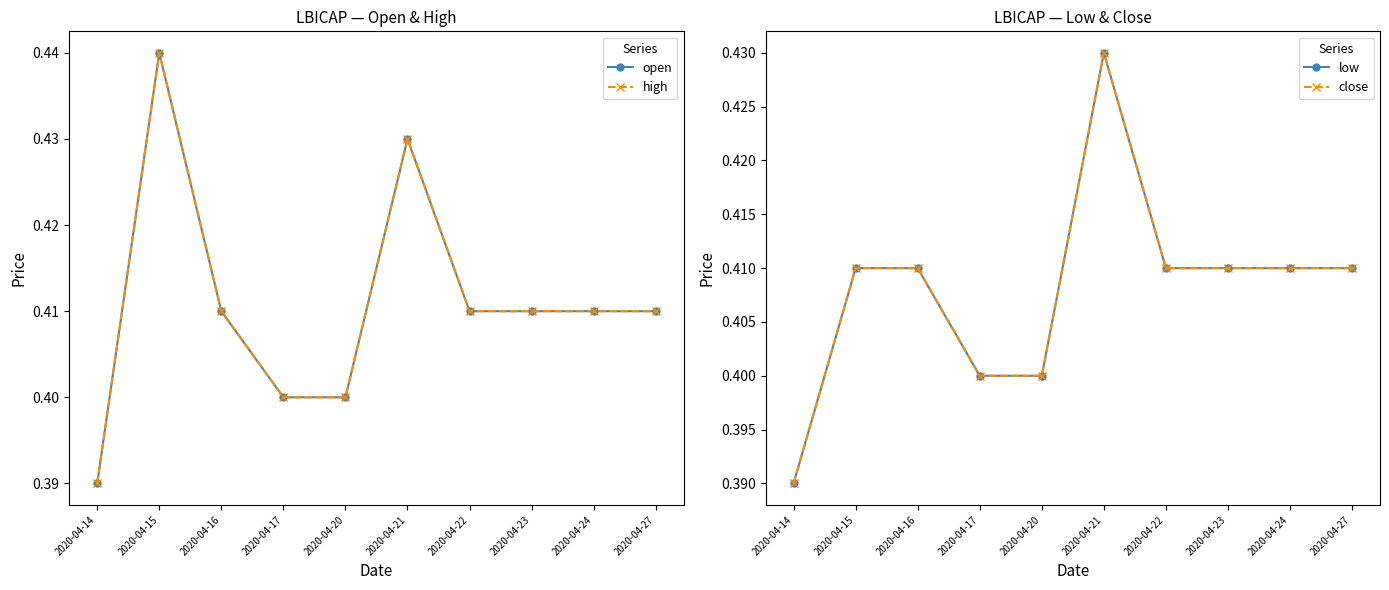

True or false: open and low intersect in this chart.

False